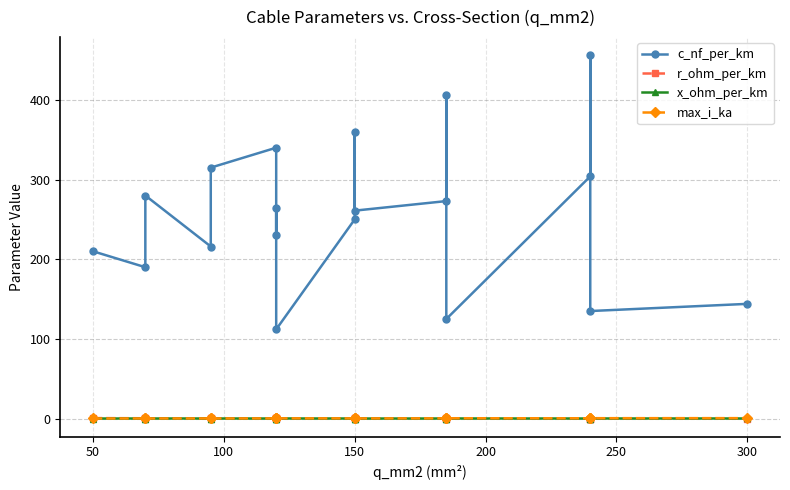

How many interior local valleys does the max_i_ka series have?

6